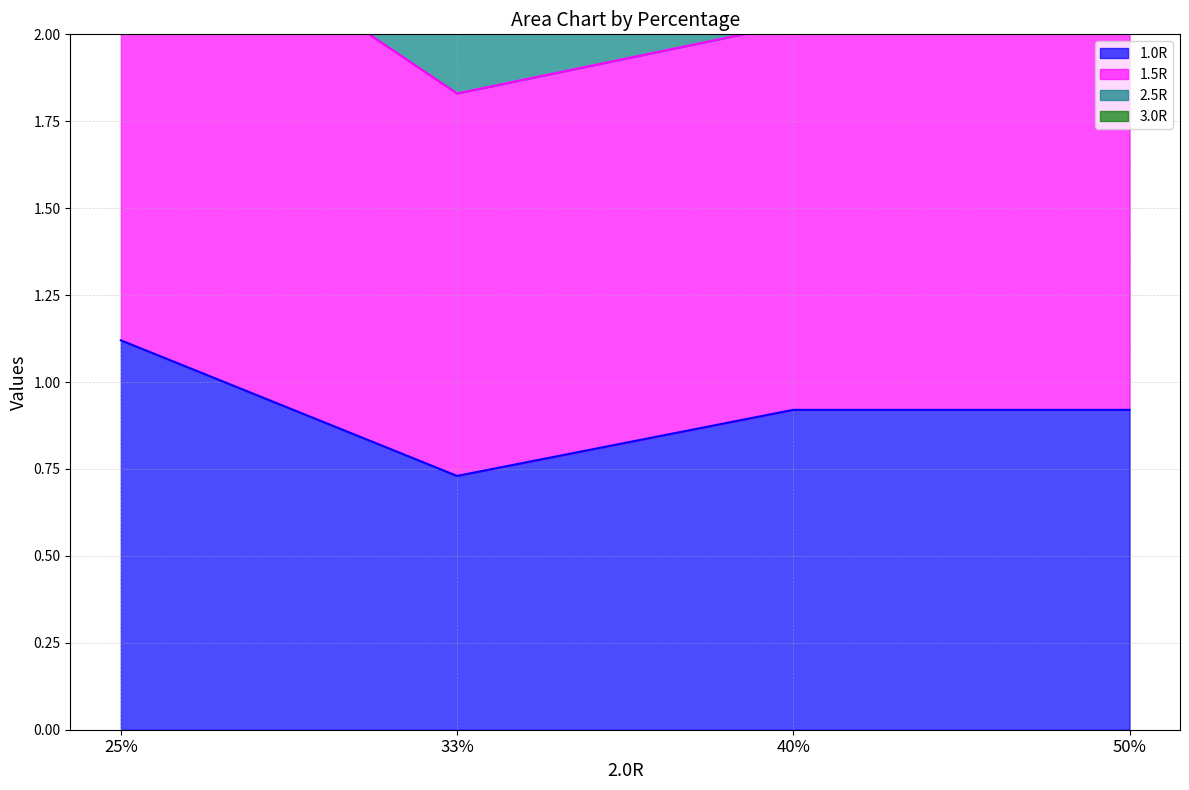

True or false: 1.5R and 1.0R intersect in this chart.

False